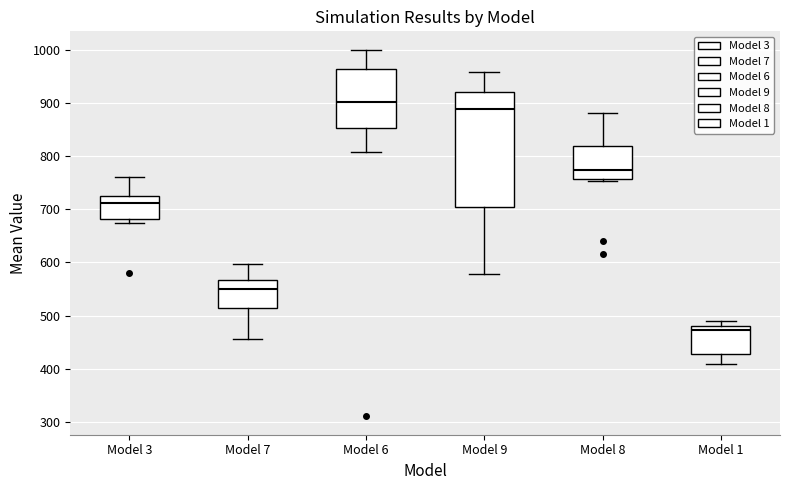

Which box has the highest median line?

Model 6